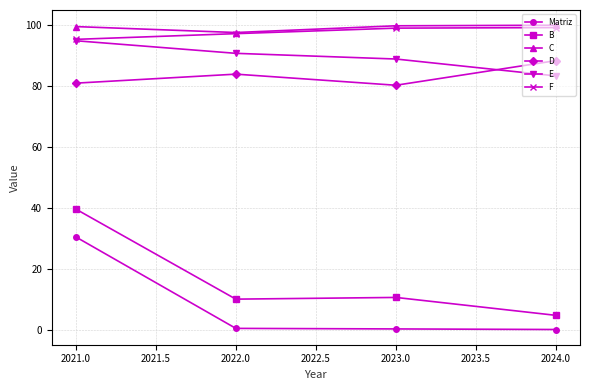

What is the sum of all D values?

333.5